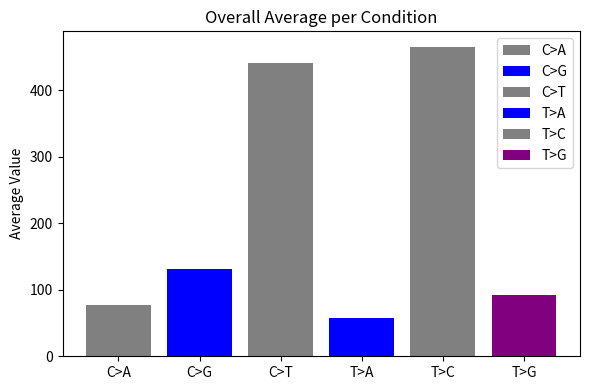

Are the bars horizontal?

No